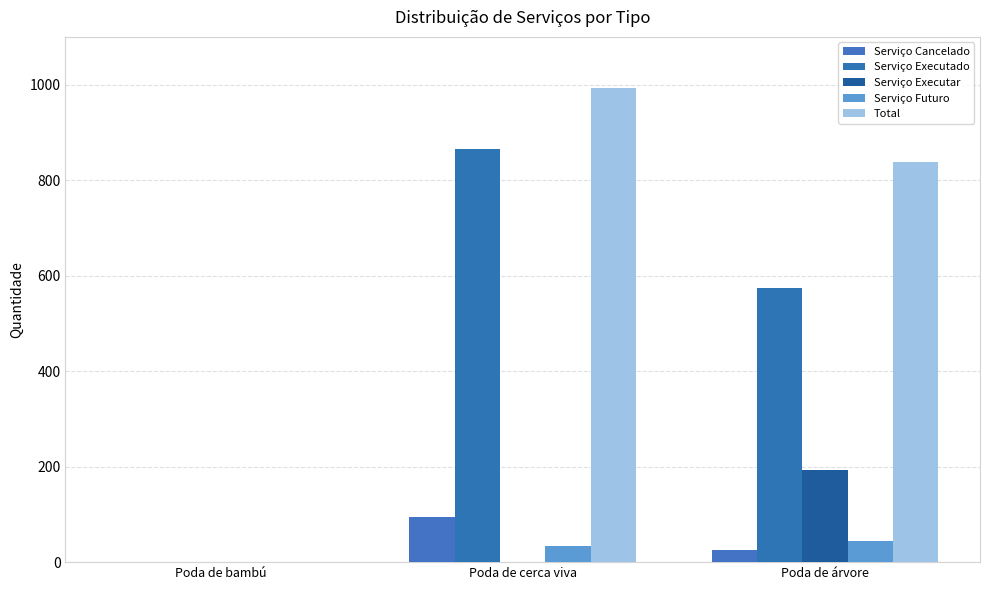

At which category is the sum across all series the highest?

Poda de cerca viva